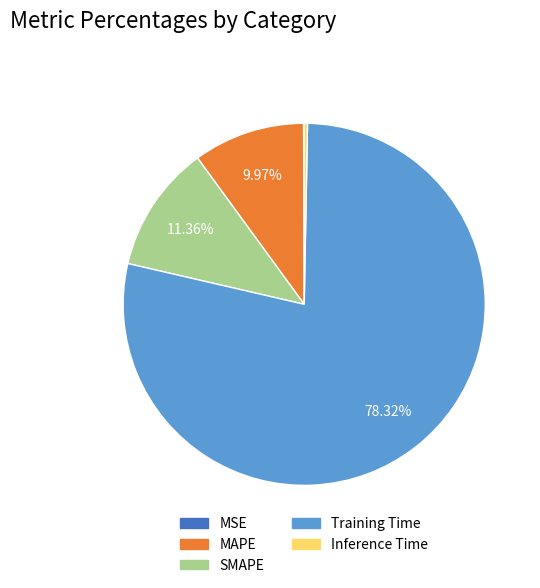

What is the largest slice in the pie chart?

Training Time